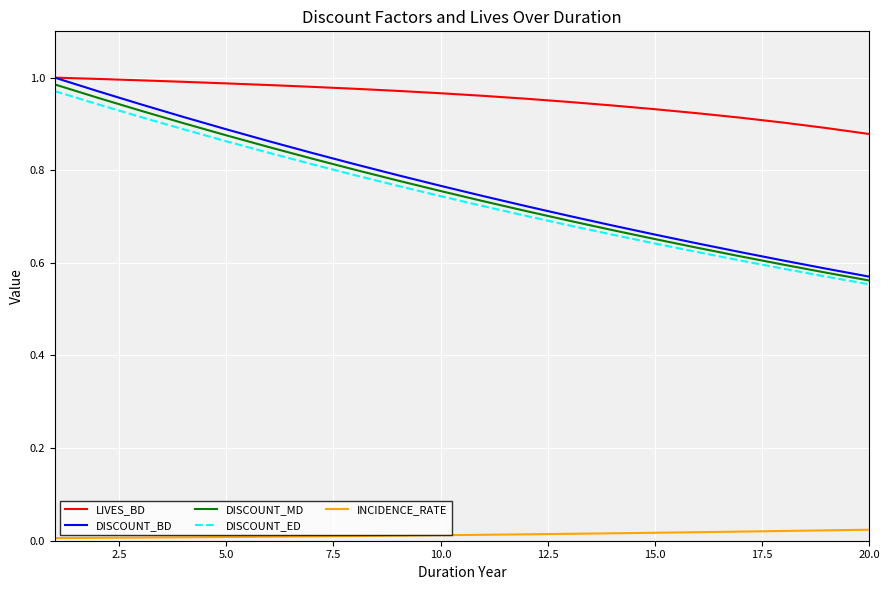

Which series has the largest total across all categories?

LIVES_BD